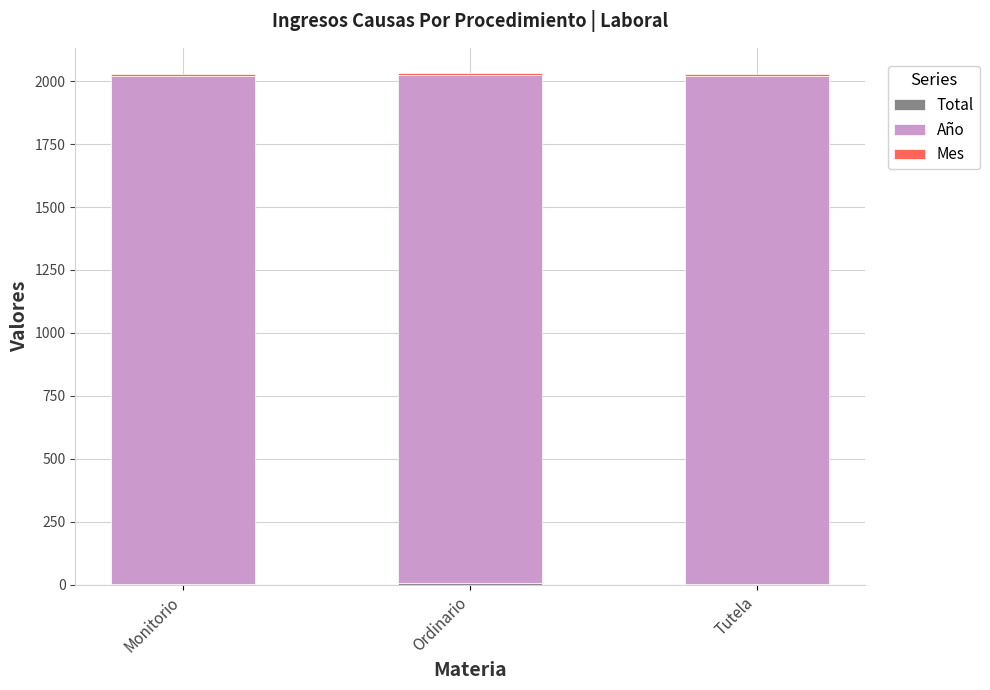

Are the bars horizontal?

No